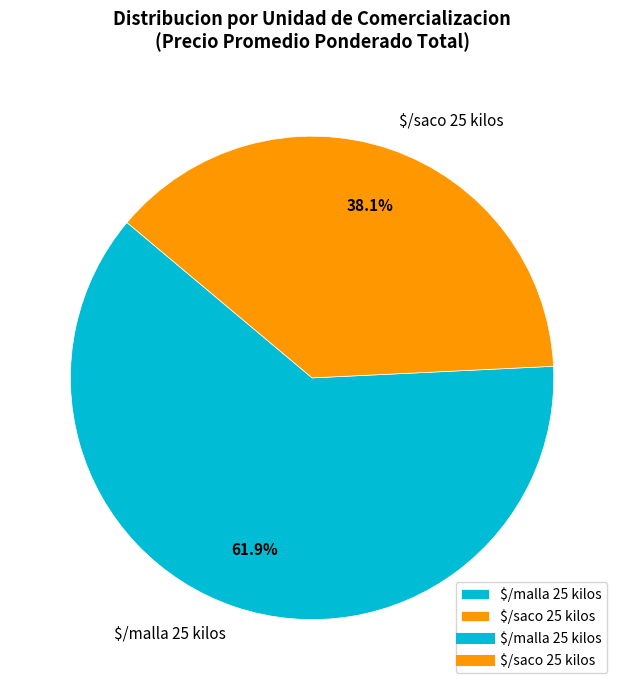

What percentage is NOT represented by $/saco 25 kilos?

61.9%